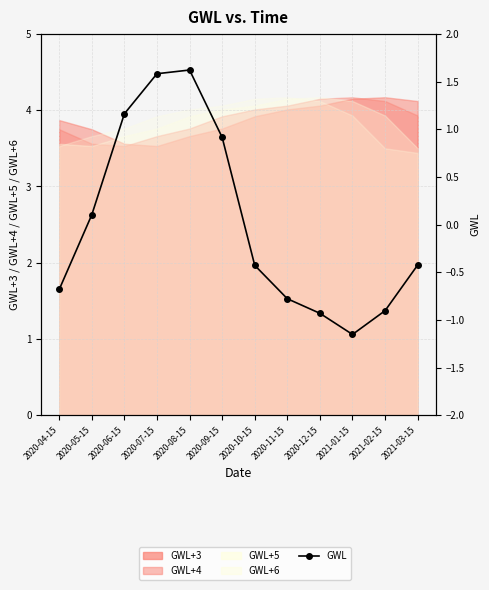

How many points are lower than both their immediate neighbors (excluding endpoints)?

1